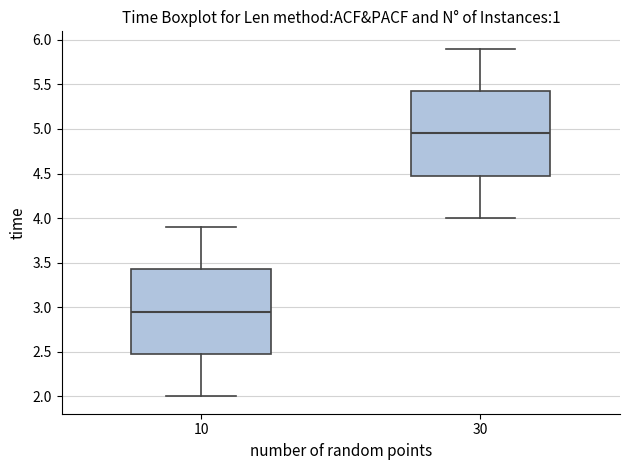

Reading left to right, read every box against the y-axis: the position of its median line, the range the box covers, and the ends of its whiskers. The values are not printed on the chart, so give them approximately, as read against the axis.

10: median 2.95, box 2.50 to 3.45, whiskers 2.00 to 3.90
30: median 4.95, box 4.50 to 5.45, whiskers 4.00 to 5.90